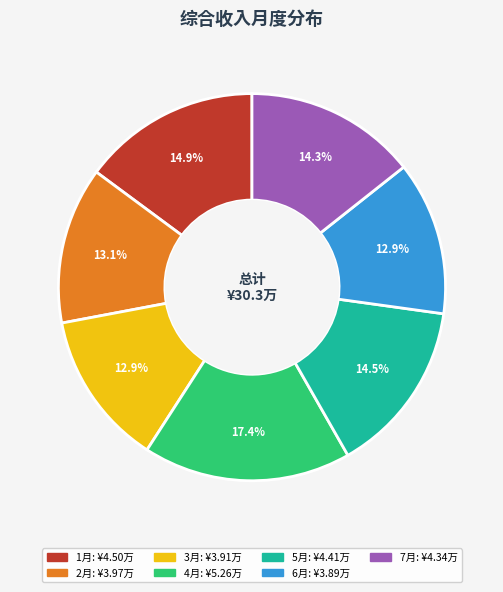

Count the number of slices in the pie.

7